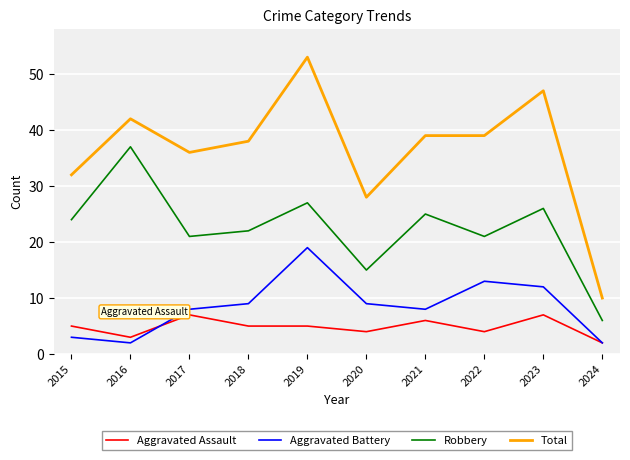

Where is Total nearest to the value 31?

2015